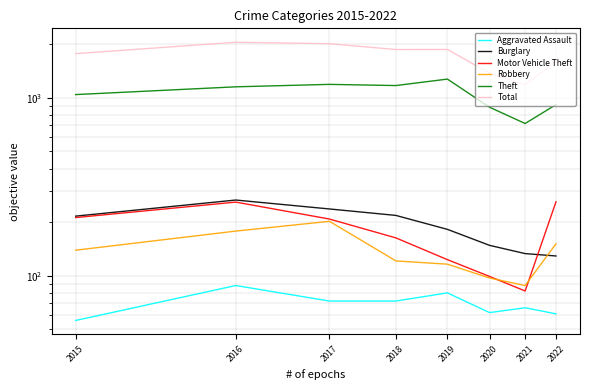

Reading right to left, transcribe all the data shown in this chart.

Aggravated Assault: 2022=61	2021=66	2020=62	2019=80	2018=72	2017=72	2016=88	2015=56
Burglary: 2022=129	2021=133	2020=148	2019=182	2018=218	2017=237	2016=266	2015=216
Motor Vehicle Theft: 2022=260	2021=82	2020=99	2019=123	2018=163	2017=208	2016=259	2015=212
Robbery: 2022=151	2021=88	2020=97	2019=116	2018=121	2017=202	2016=178	2015=139
Theft: 2022=914	2021=716	2020=884	2019=1272	2018=1170	2017=1188	2016=1151	2015=1041
Total: 2022=1603	2021=1182	2020=1374	2019=1866	2018=1865	2017=2011	2016=2049	2015=1768